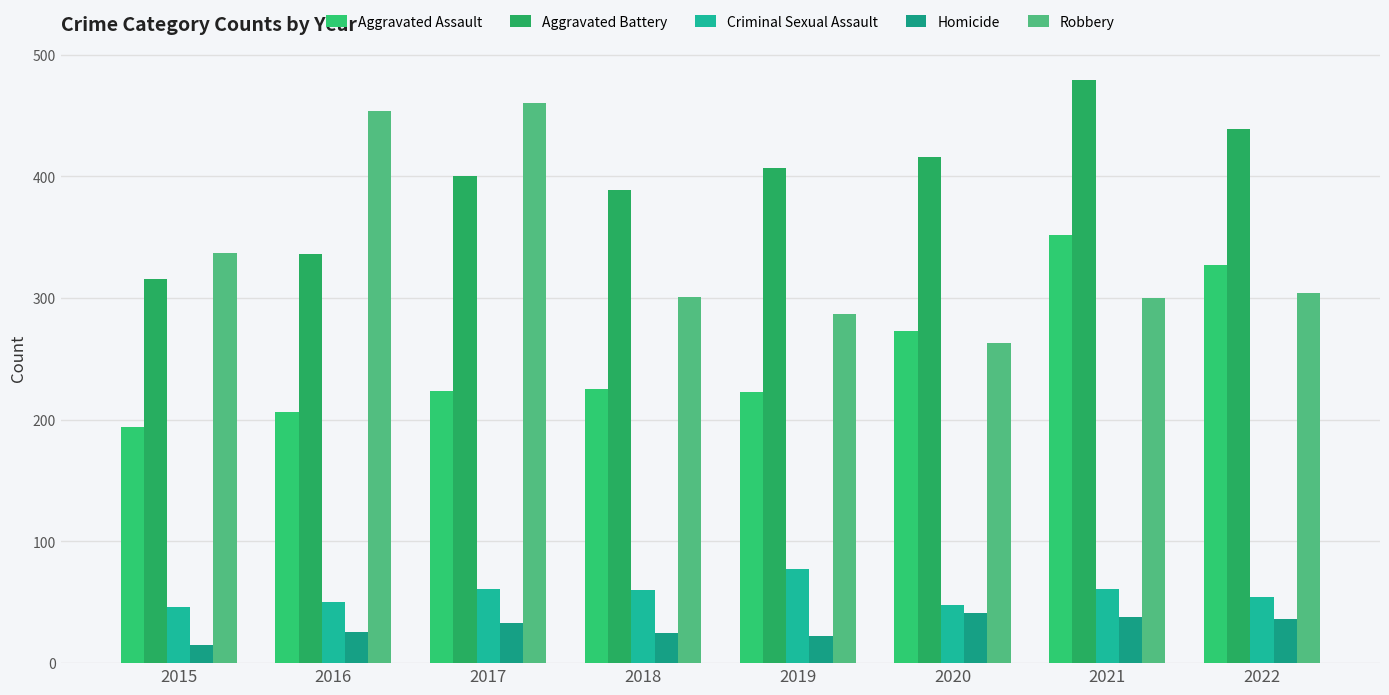

What is the minimum value shown in the chart?

15